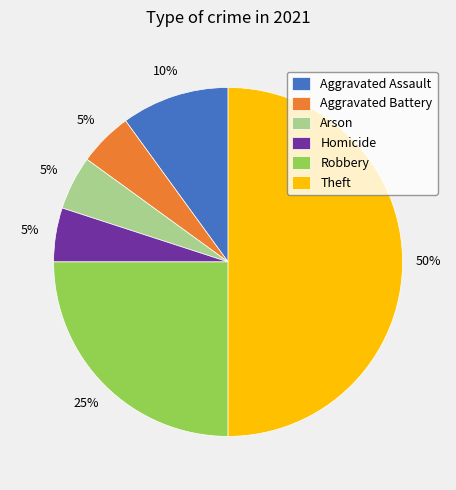

To the nearest percent, what is the average slice percentage?

17%